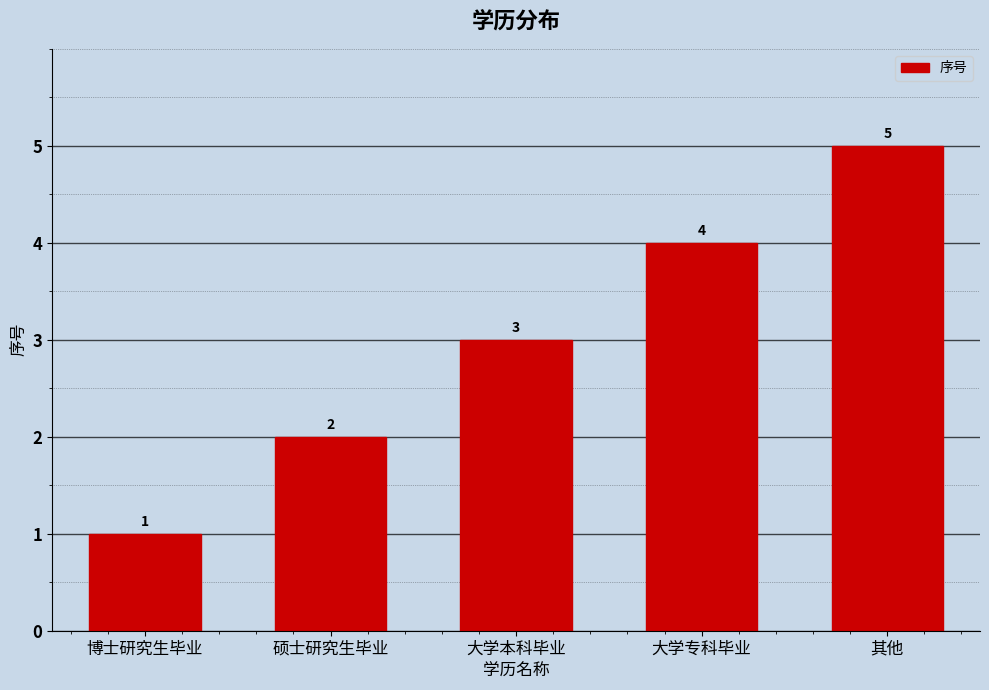

What is the label of the 1st bar from the left?

博士研究生毕业